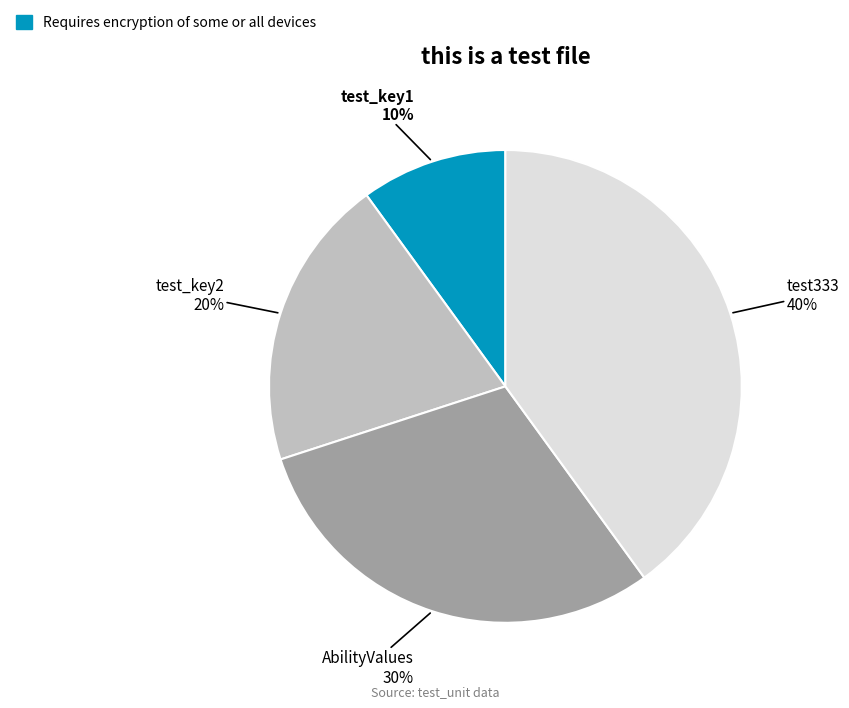

To the nearest percent, what is the difference between the largest and smallest slice percentages?

30%